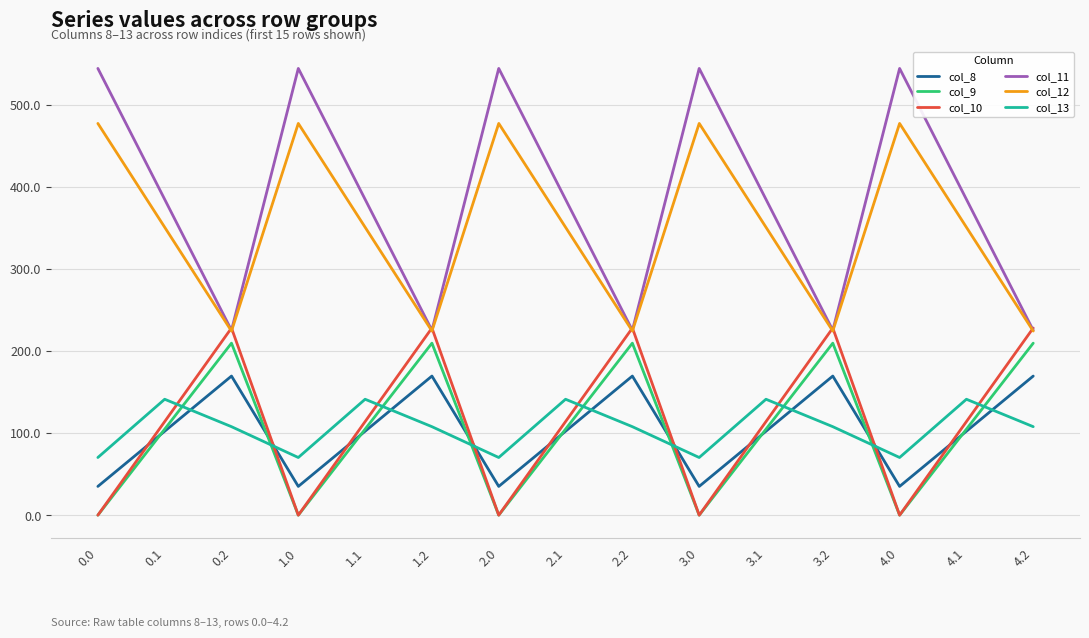

How many lines are shown in the chart?

6